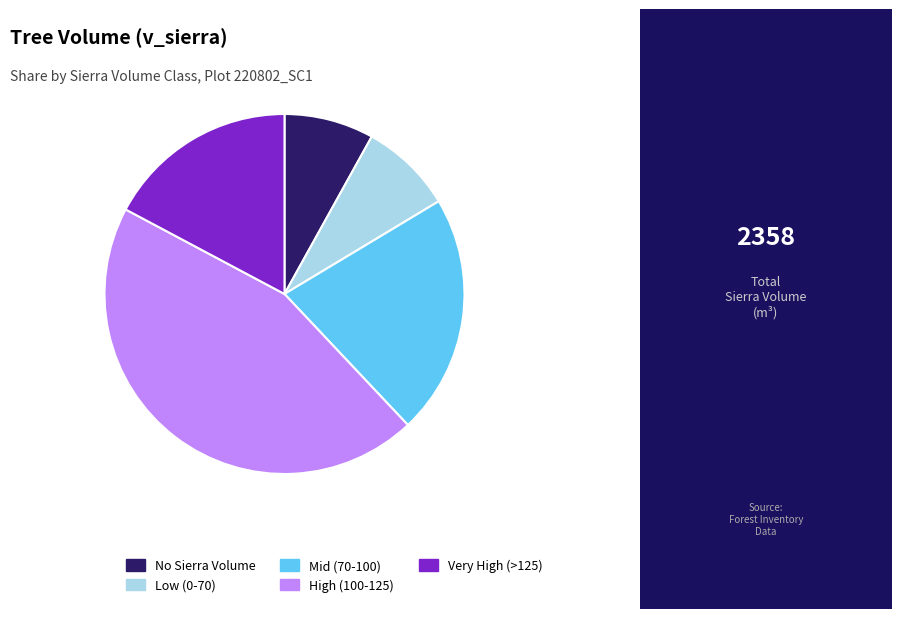

Which category has the biggest portion of the pie?

High (100-125)